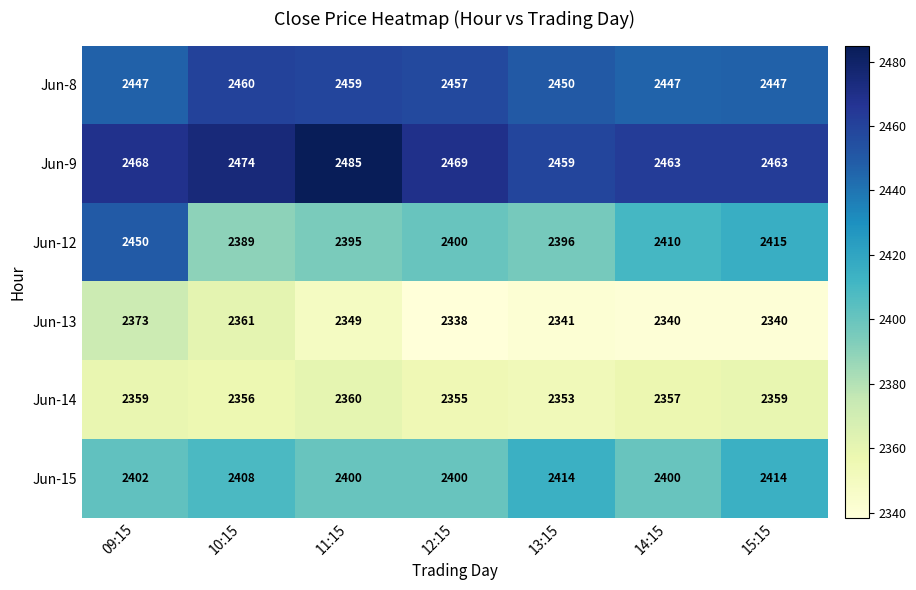

At how many categories does at least one series exceed 2375?

7